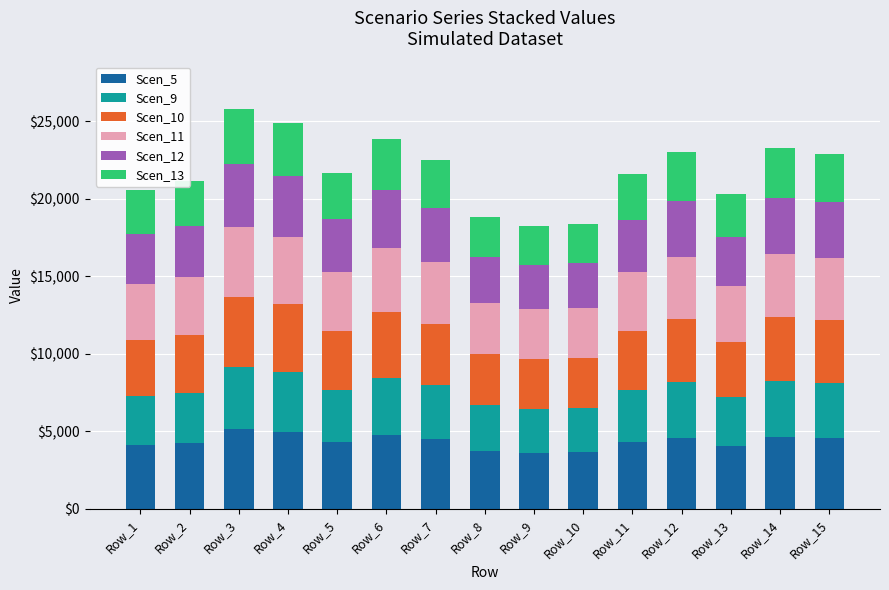

What is the minimum value for Scen_5?

3626.8